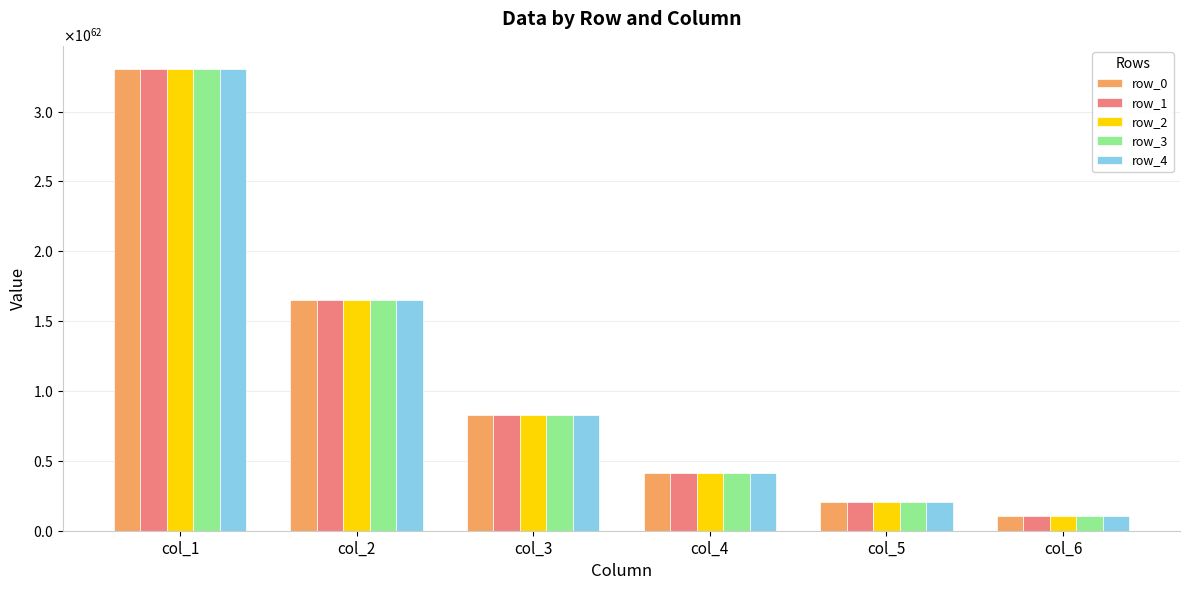

What is the minimum value shown in the chart?

10318859521203650070545707602539282299614010280188943903227904